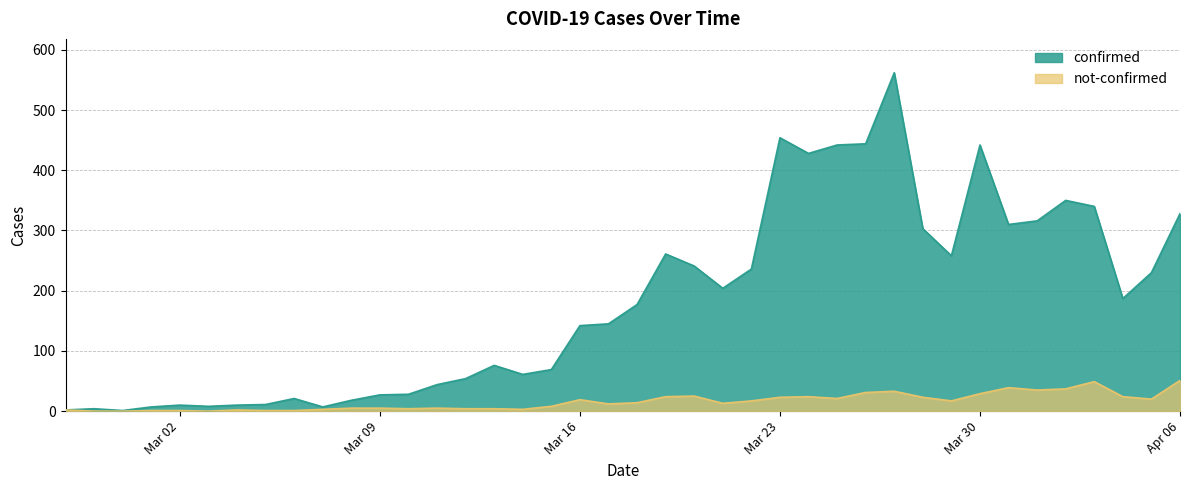

What is the label of the 28th point from the left?

2020-03-25